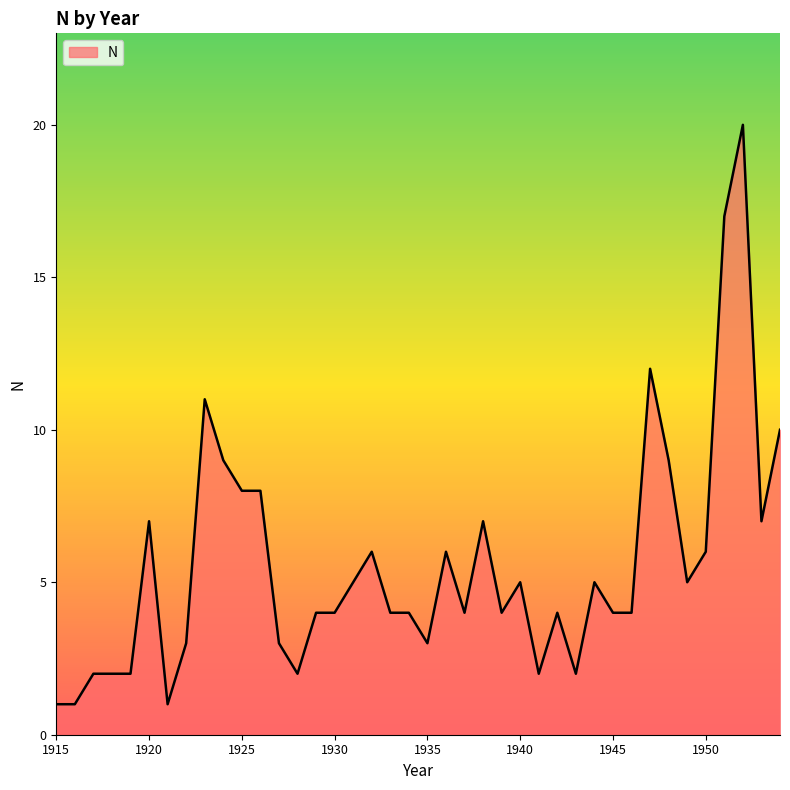

Reading right to left, extract all data points from this chart.

10	7	20	17	6	5	9	12	4	4	5	2	4	2	5	4	7	4	6	3	4	4	6	5	4	4	2	3	8	8	9	11	3	1	7	2	2	2	1	1